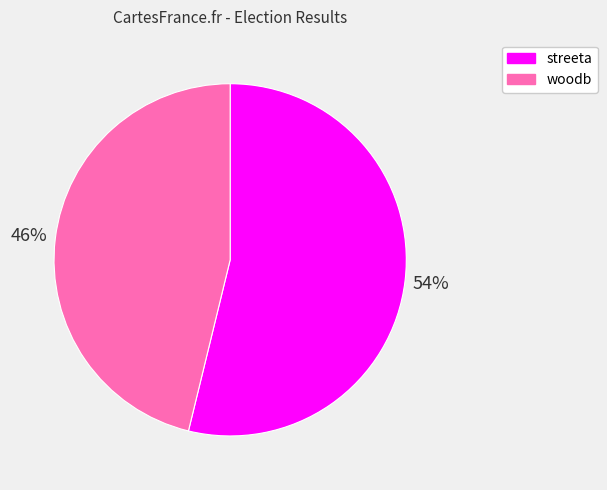

To the nearest percent, what percentage of the pie is streeta?

54%